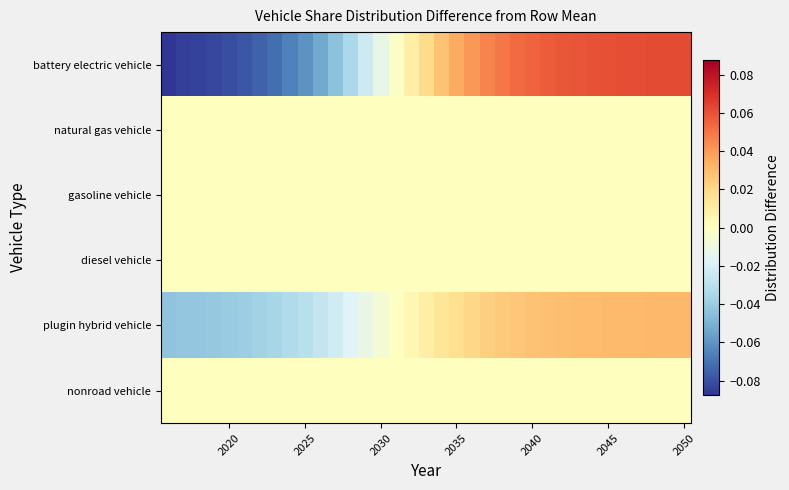

Reading left to right, transcribe all the data shown in this chart.

battery electric vehicle: -0.1	-0.1	-0.1	-0.1	-0.1	-0.1	-0.1	-0.1	-0.1	-0.1	-0.1	-0.0	-0.0	-0.0	-0.0	-0.0	0.0	0.0	0.0	0.0	0.0	0.0	0.0	0.1	0.1	0.1	0.1	0.1	0.1	0.1	0.1	0.1	0.1	0.1	0.1
natural gas vehicle: 0.0	0.0	0.0	0.0	0.0	0.0	0.0	0.0	0.0	0.0	0.0	0.0	0.0	0.0	0.0	0.0	0.0	0.0	0.0	0.0	0.0	0.0	0.0	0.0	0.0	0.0	0.0	0.0	0.0	0.0	0.0	0.0	0.0	0.0	0.0
gasoline vehicle: 0.0	0.0	0.0	0.0	0.0	0.0	0.0	0.0	0.0	0.0	0.0	0.0	0.0	0.0	0.0	0.0	0.0	0.0	0.0	0.0	0.0	0.0	0.0	0.0	0.0	0.0	0.0	0.0	0.0	0.0	0.0	0.0	0.0	0.0	0.0
diesel vehicle: 0.0	0.0	0.0	0.0	0.0	0.0	0.0	0.0	0.0	0.0	0.0	0.0	0.0	0.0	0.0	0.0	0.0	0.0	0.0	0.0	0.0	0.0	0.0	0.0	0.0	0.0	0.0	0.0	0.0	0.0	0.0	0.0	0.0	0.0	0.0
plugin hybrid vehicle: -0.0	-0.0	-0.0	-0.0	-0.0	-0.0	-0.0	-0.0	-0.0	-0.0	-0.0	-0.0	-0.0	-0.0	-0.0	-0.0	0.0	0.0	0.0	0.0	0.0	0.0	0.0	0.0	0.0	0.0	0.0	0.0	0.0	0.0	0.0	0.0	0.0	0.0	0.0
nonroad vehicle: 0.0	0.0	0.0	0.0	0.0	0.0	0.0	0.0	0.0	0.0	0.0	0.0	0.0	0.0	0.0	0.0	0.0	0.0	0.0	0.0	0.0	0.0	0.0	0.0	0.0	0.0	0.0	0.0	0.0	0.0	0.0	0.0	0.0	0.0	0.0